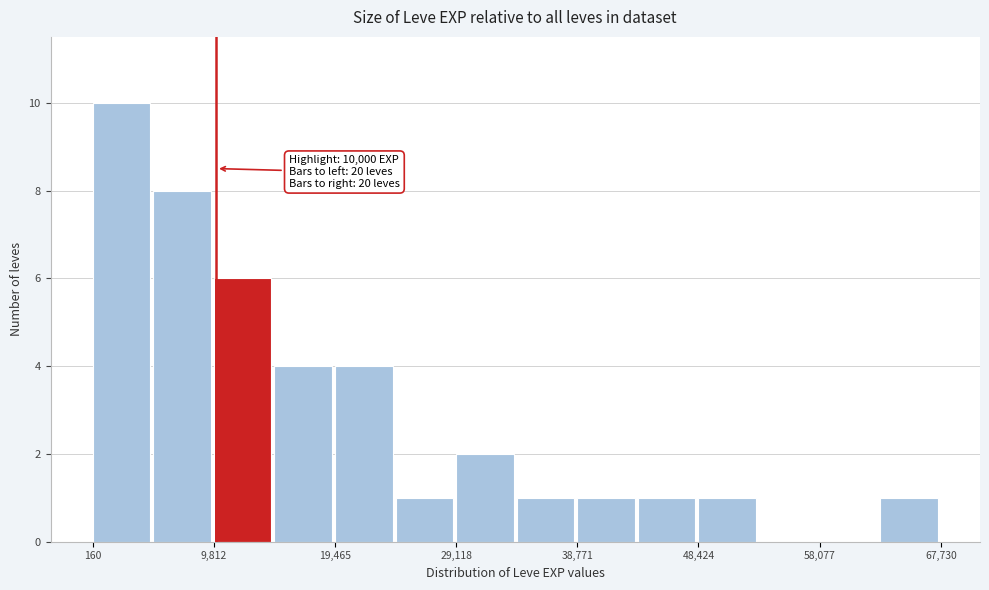

Which range on the x-axis has the tallest bar?

0 to 5000